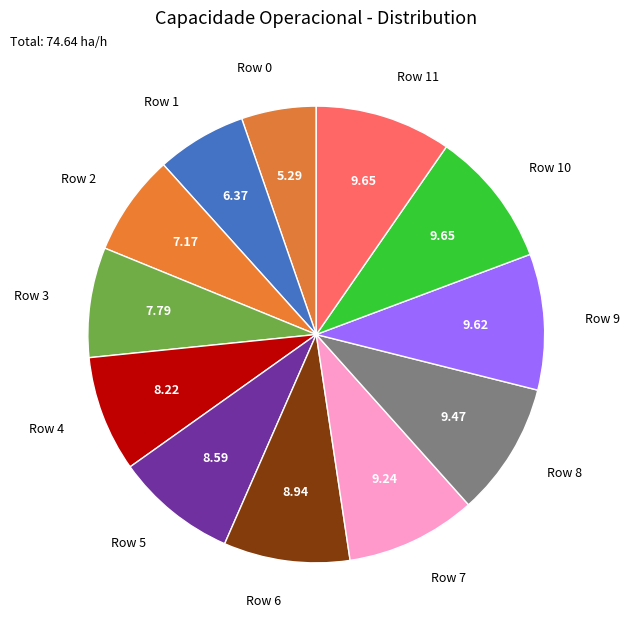

Combined, do Row 11 and Row 9 account for over 50%?

No